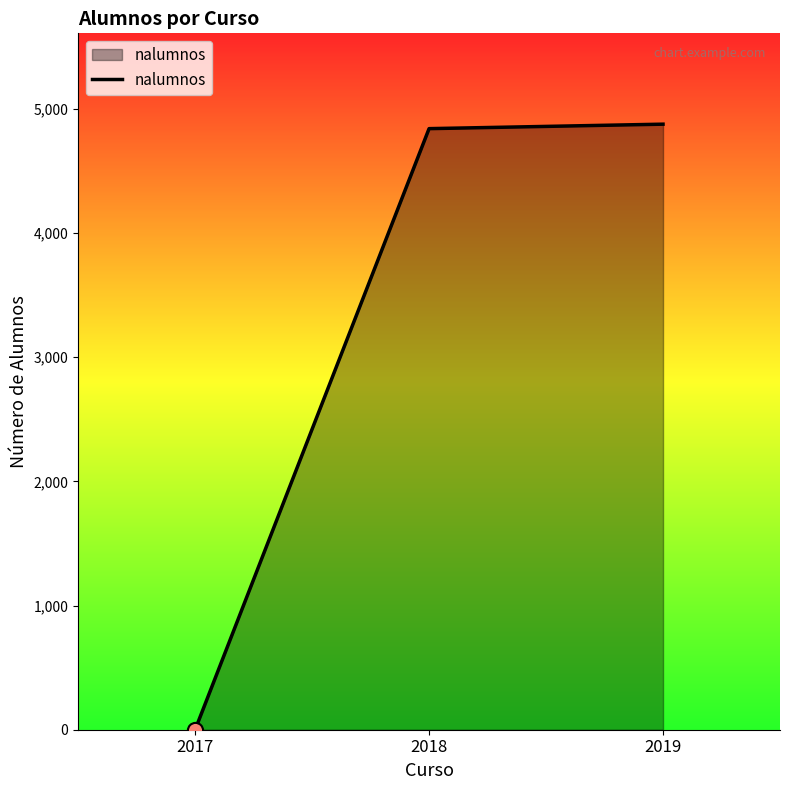

What is the change in value from 2017 to 2018?

+4841